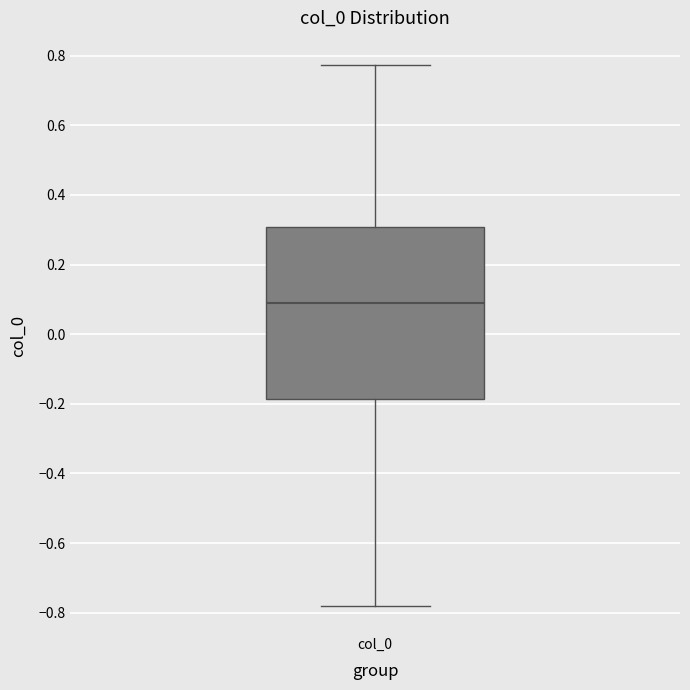

Read this box plot against the y-axis: the position of the median line, the range covered by the box, and the ends of both whiskers. The values are not printed on the chart, so give them approximately, as read against the axis.

median 0.10, box -0.18 to 0.30, whiskers -0.78 to 0.78